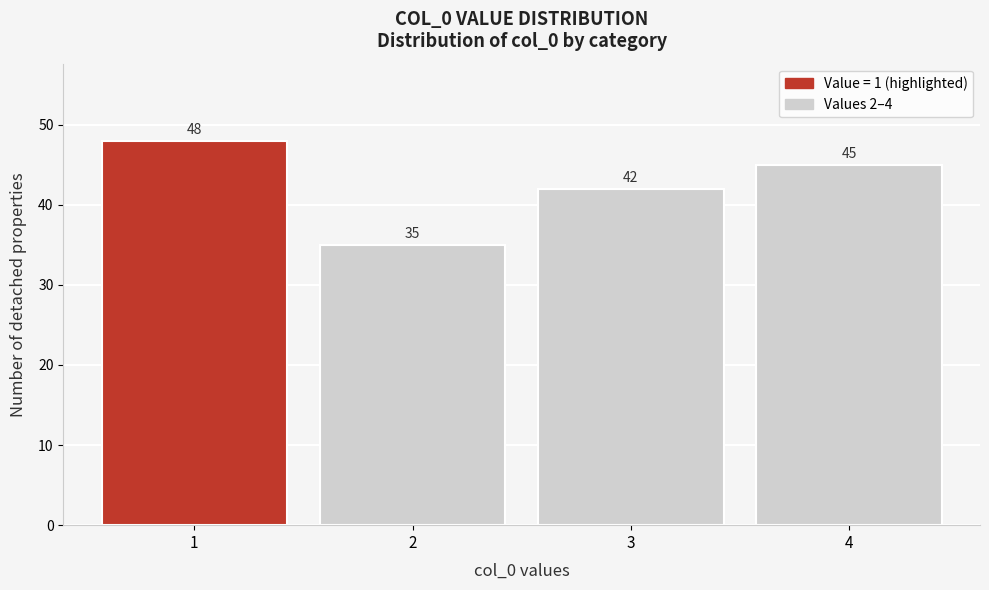

Reading right to left, extract all data points from this chart.

45	42	35	48